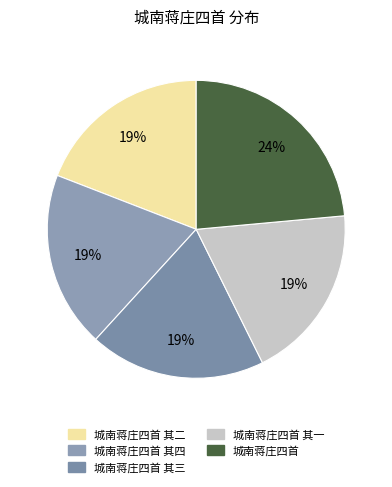

To the nearest percent, what is the combined percentage of 城南蒋庄四首 其四 and 城南蒋庄四首 其三?

38%